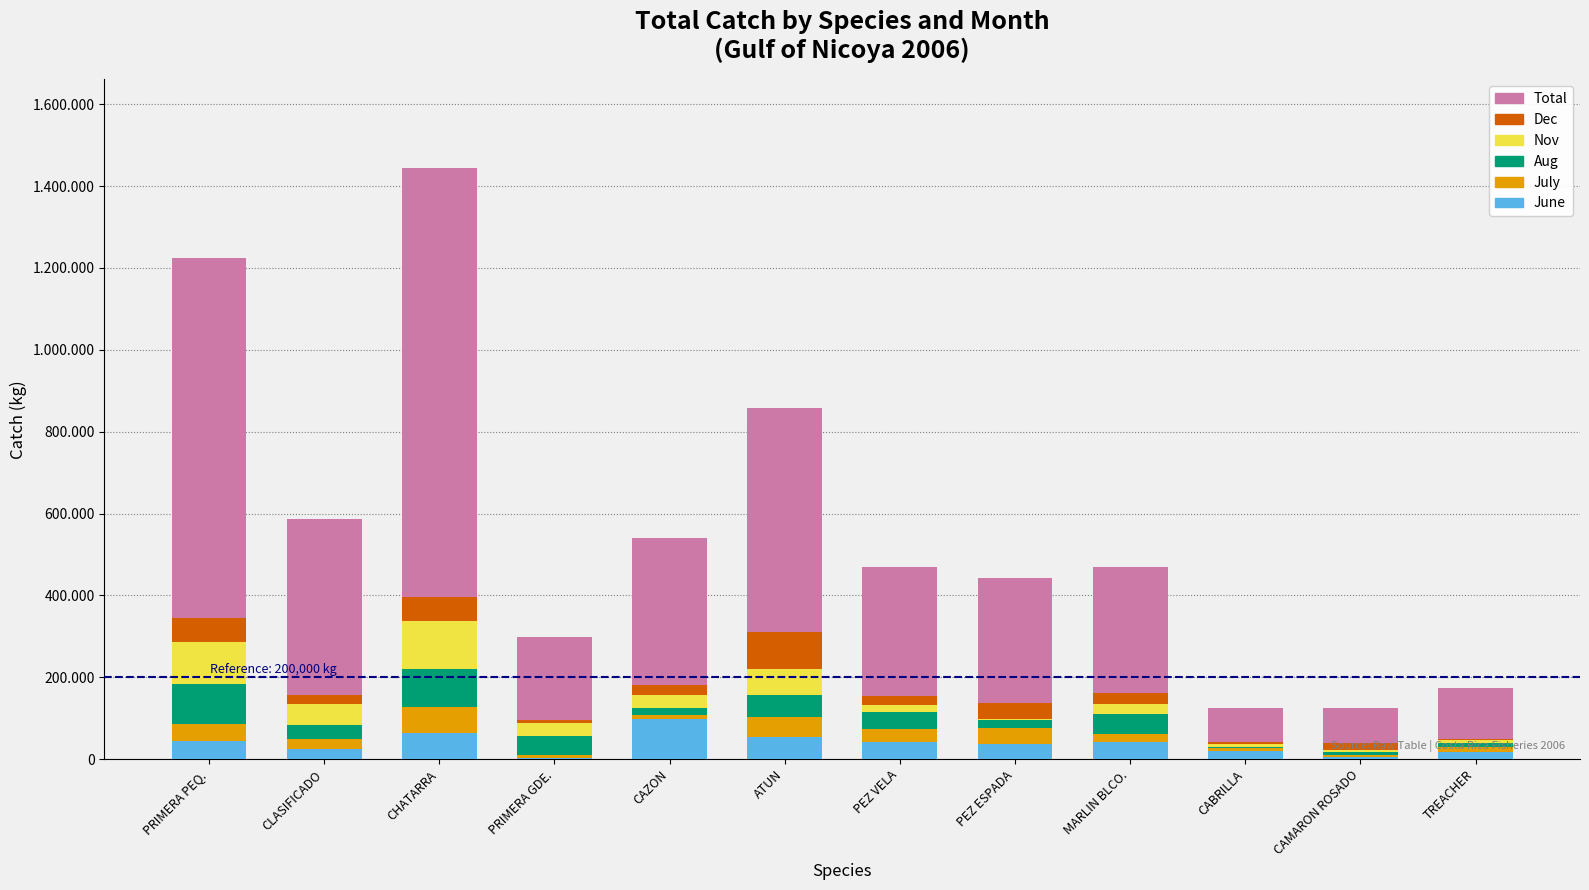

What are all the series names shown in the legend?

Total, Dec, Nov, Aug, July, June